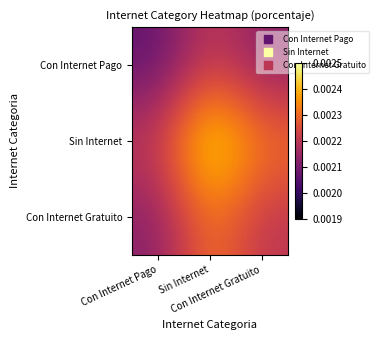

Which series has the largest total across all categories?

Sin Internet